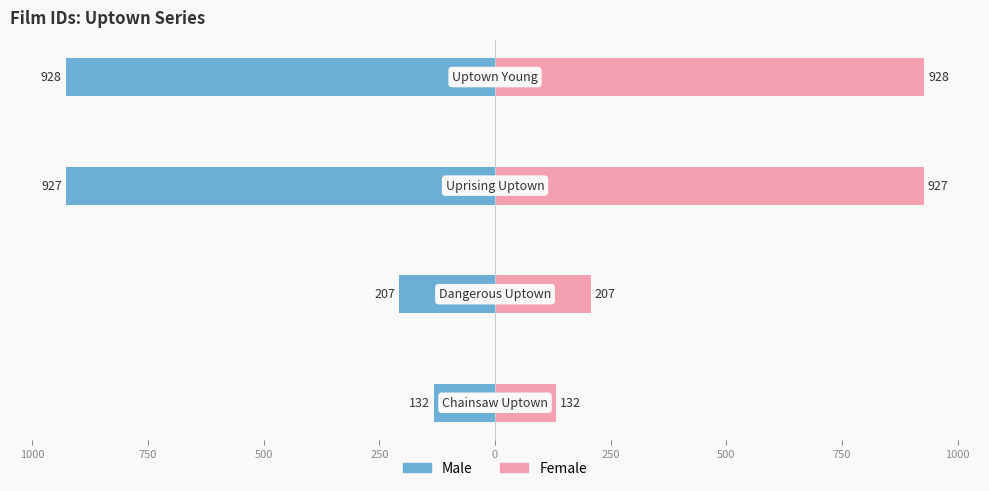

Rank the series by their average value, from highest to lowest.

Female, Male